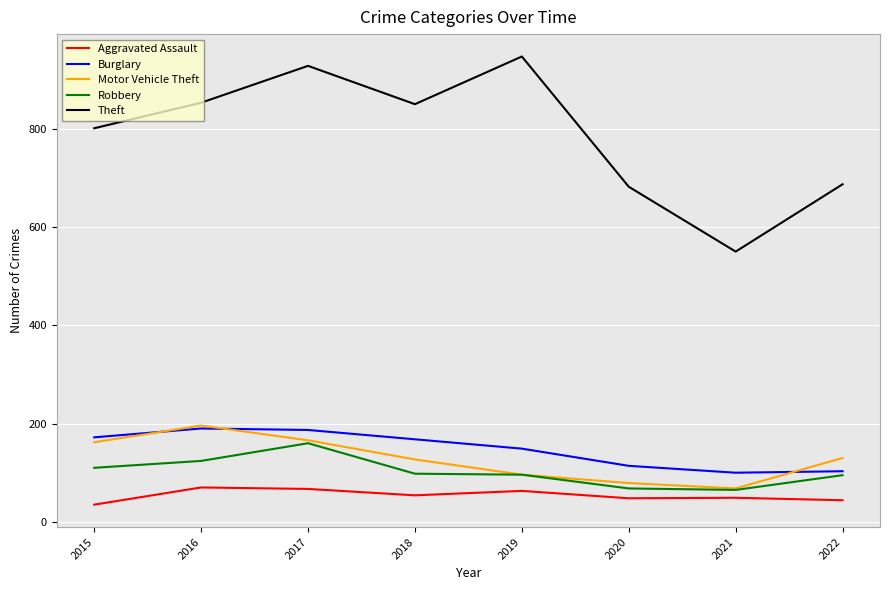

The value of Robbery at 2018 is 21. True or false?

False